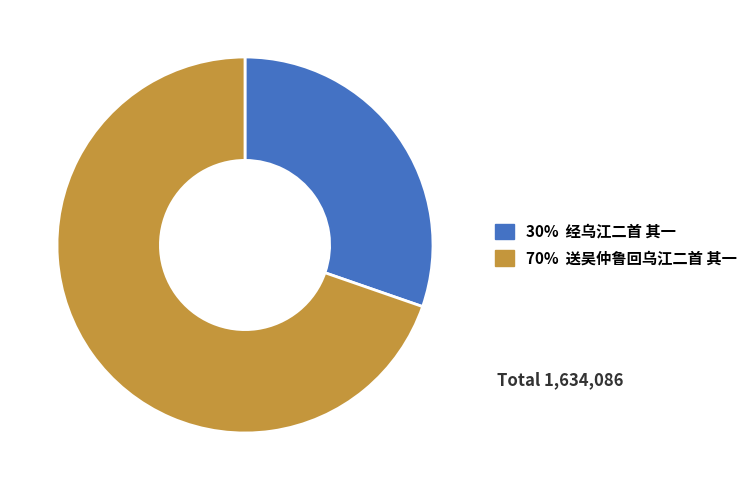

Count the number of slices in the pie.

2